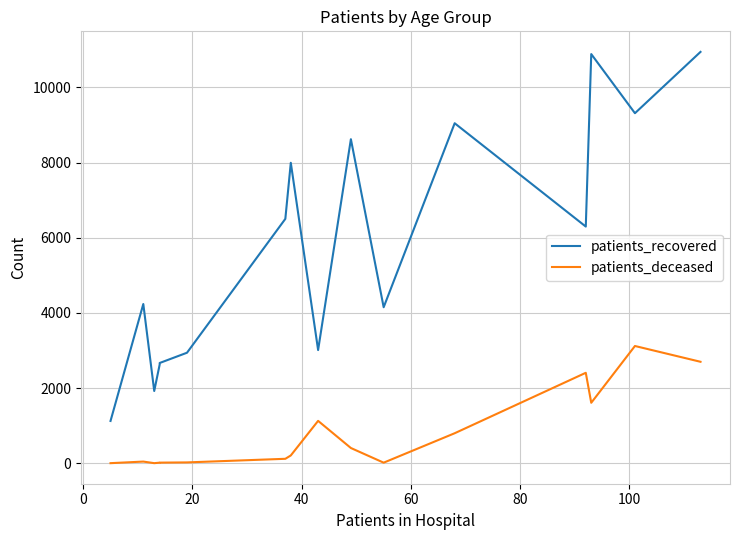

Does the chart display data point markers on the line(s)?

No